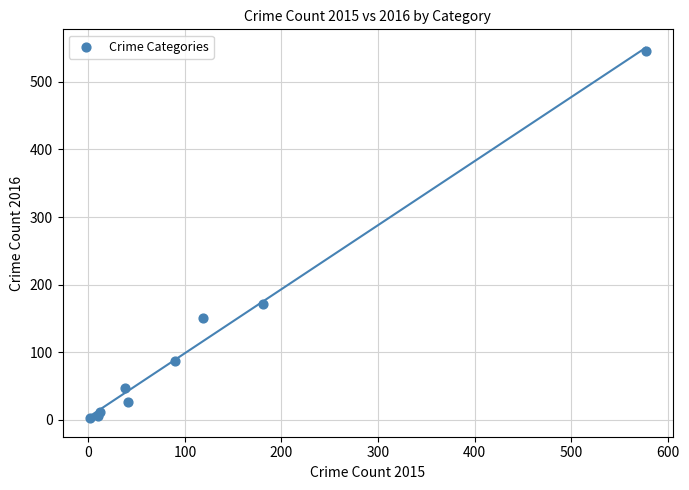

What Y value in the scatter plot is closest to 274?

171